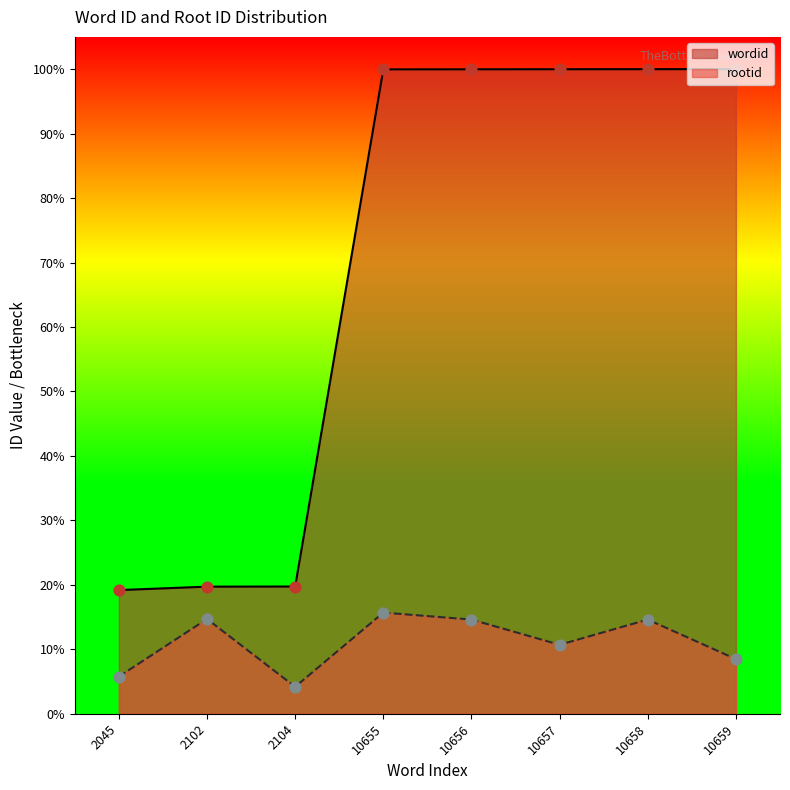

What are all the series names shown in the legend?

wordid, rootid